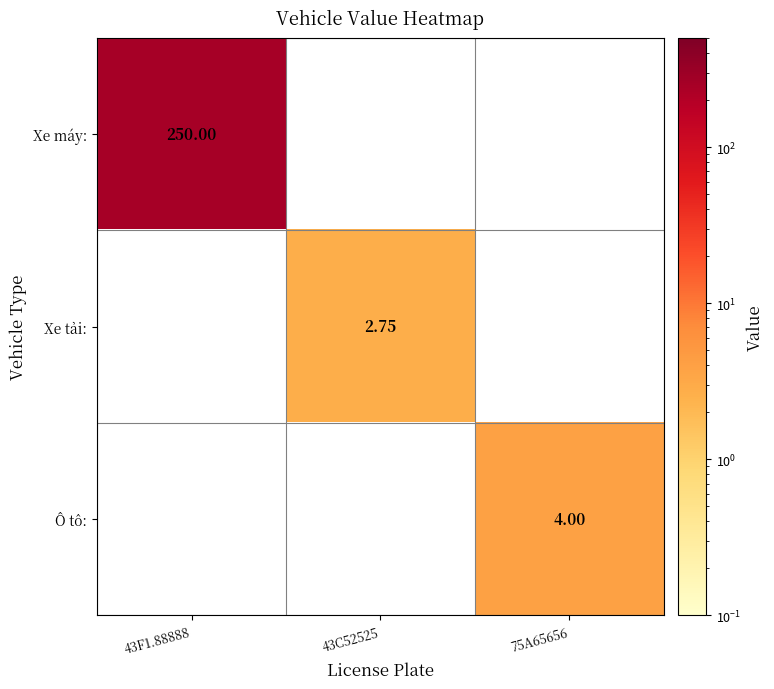

How many categories are shown in the chart?

3